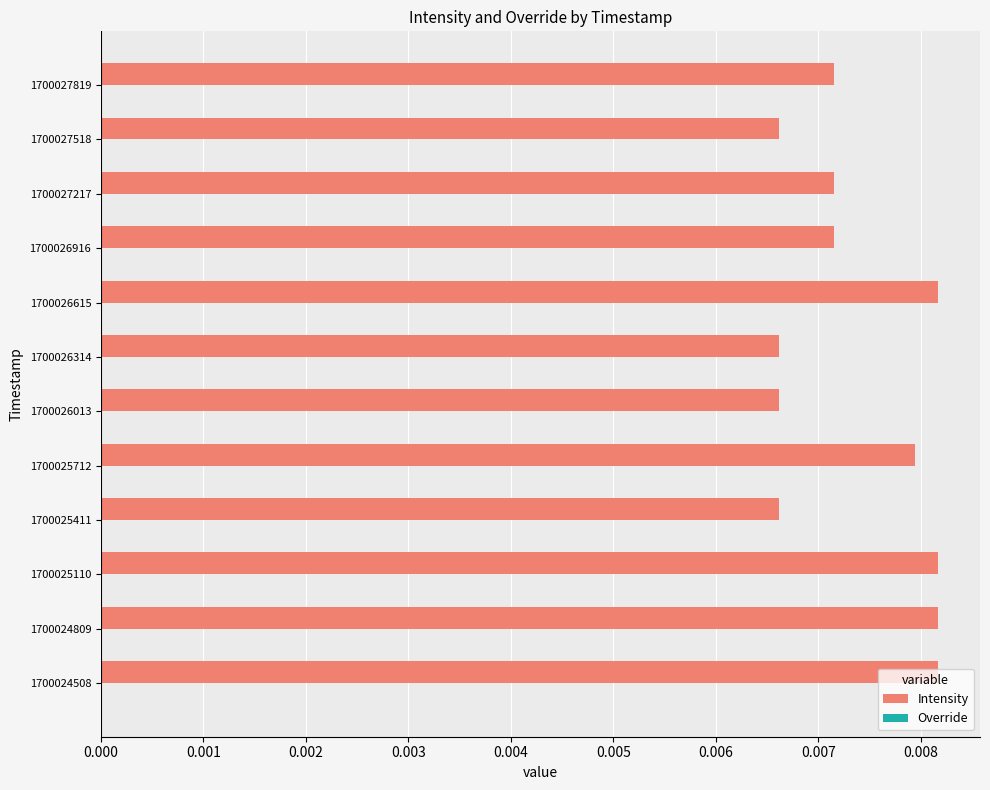

Between 1700026615 and 1700026314, which is larger?

1700026615